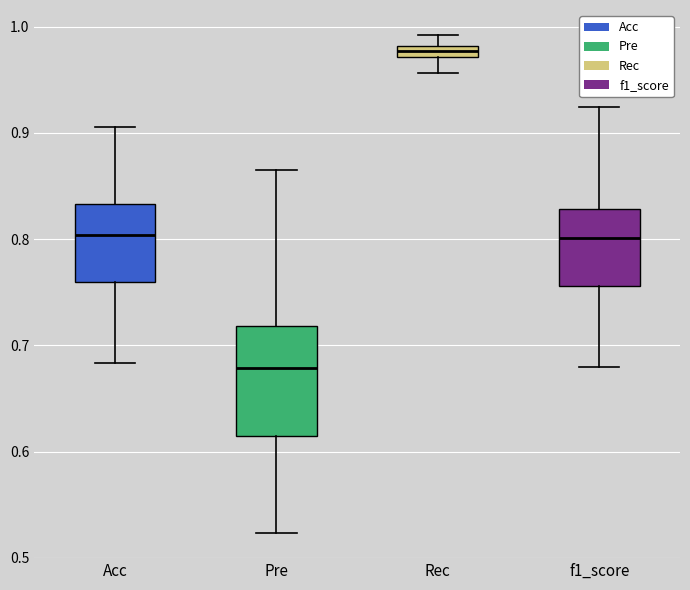

Which box is the tallest, from its lower edge to its upper edge?

Pre